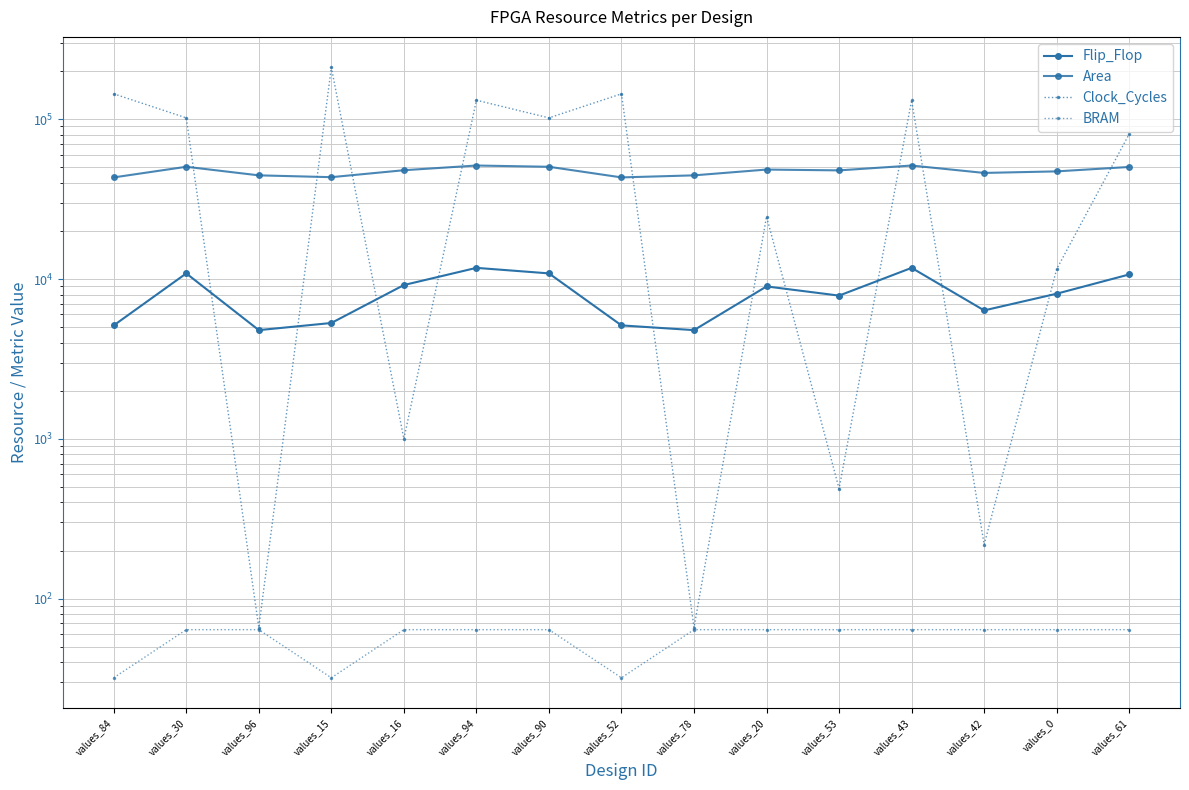

What is the difference between the second highest and minimum values in the Flip_Flop series?

6953.0